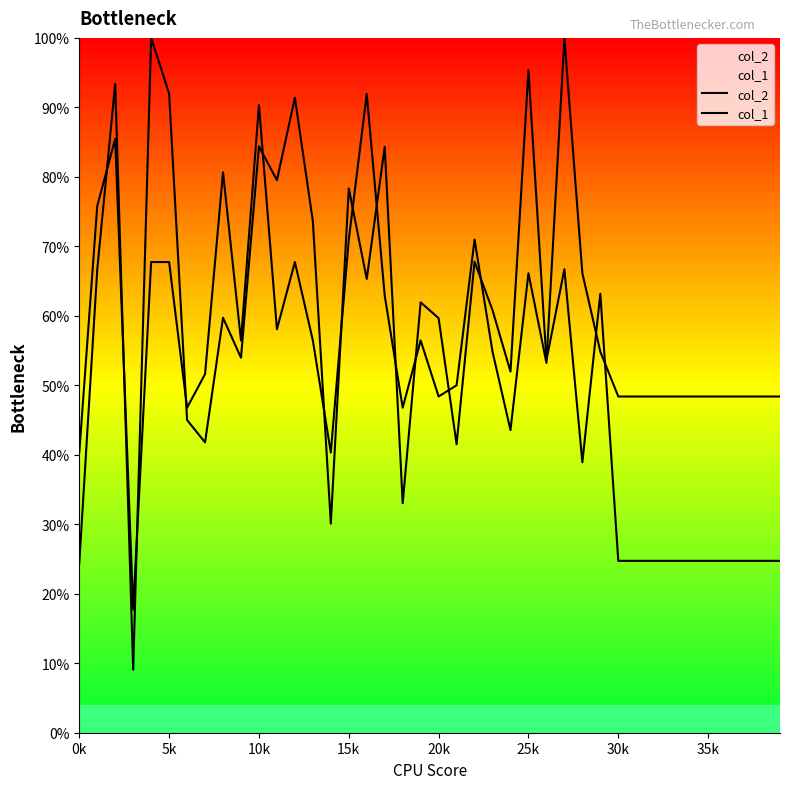

Which series ends up on top after the final intersection of col_1 and col_2?

col_1